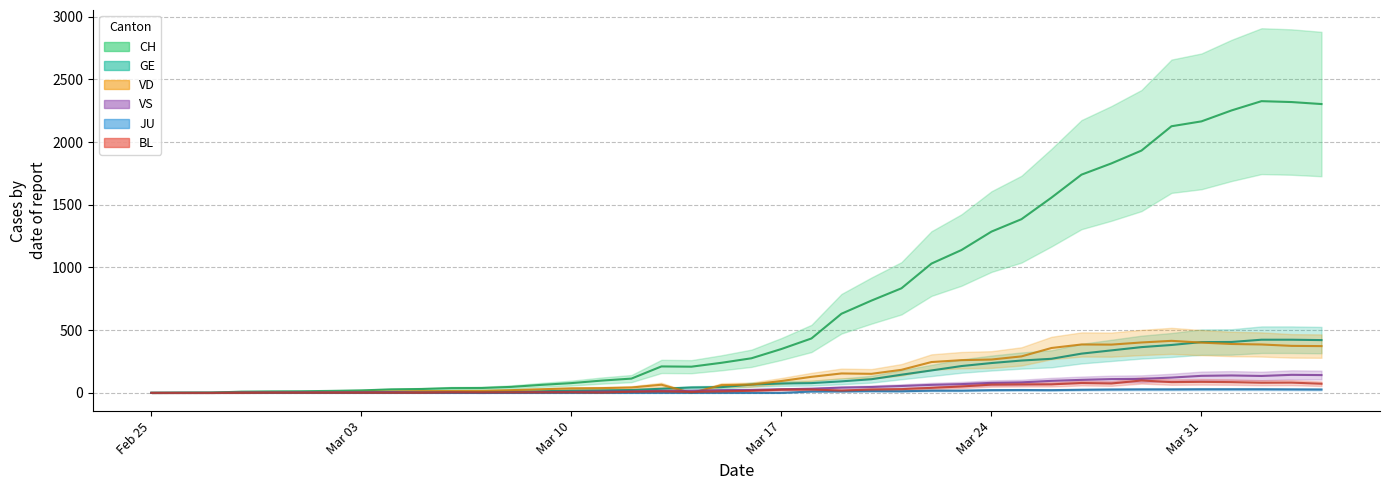

Which series has the widest spread of values?

CH